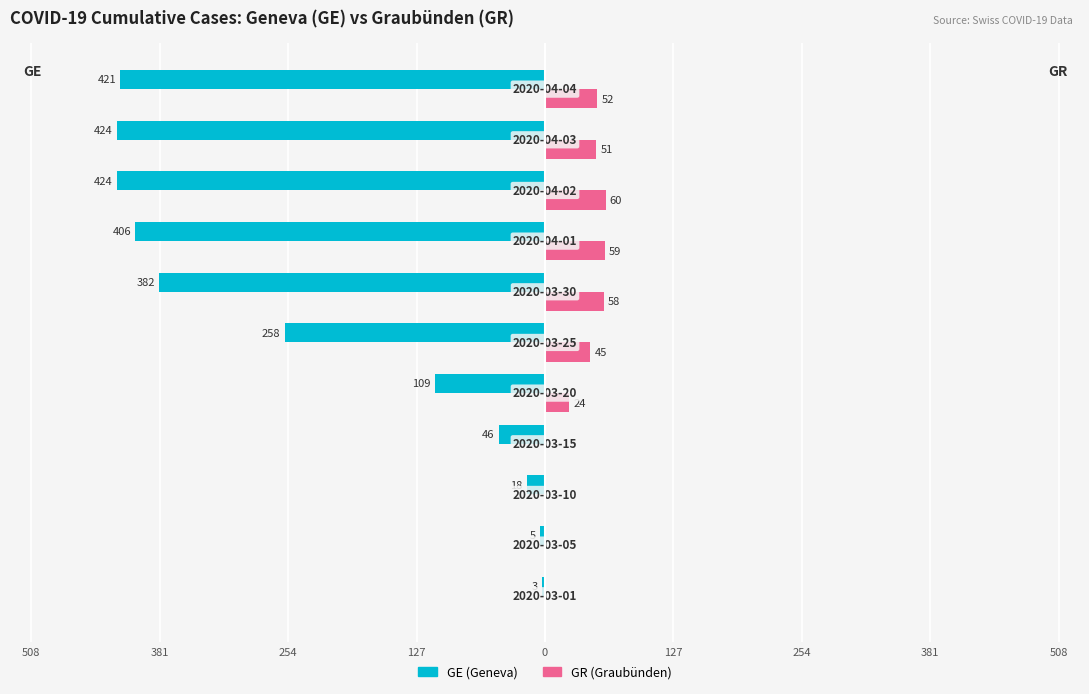

What are all the series names shown in the legend?

GE (Geneva), GR (Graubünden)